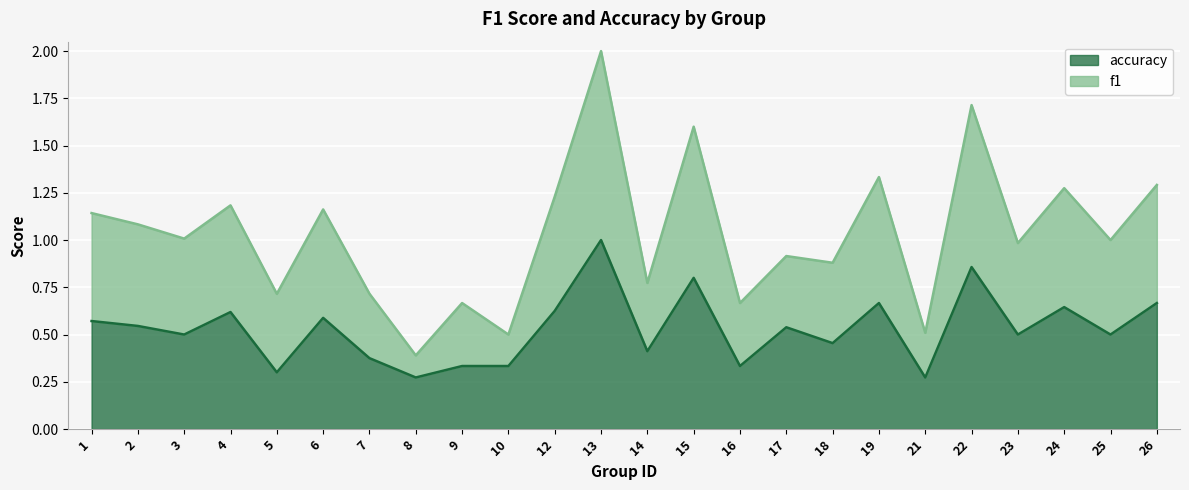

Where is the first local minimum for f1?

3